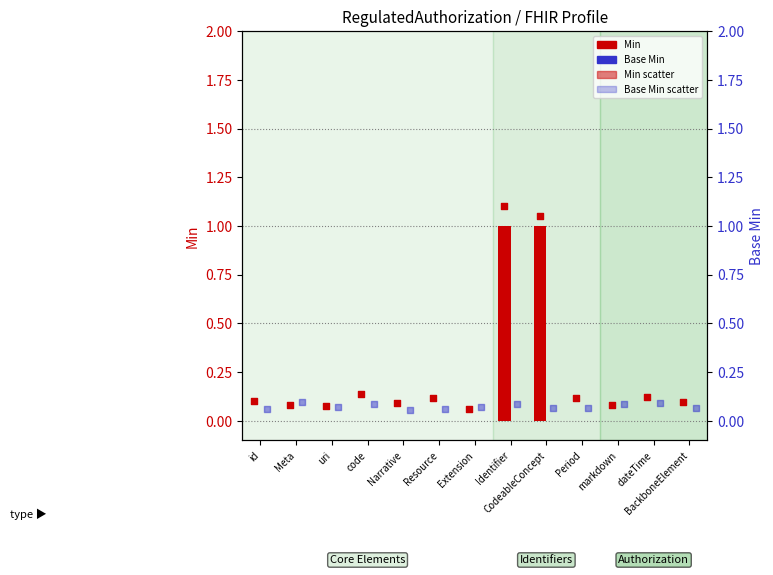

What are all the series names shown in the legend?

Min, Base Min, Min scatter, Base Min scatter